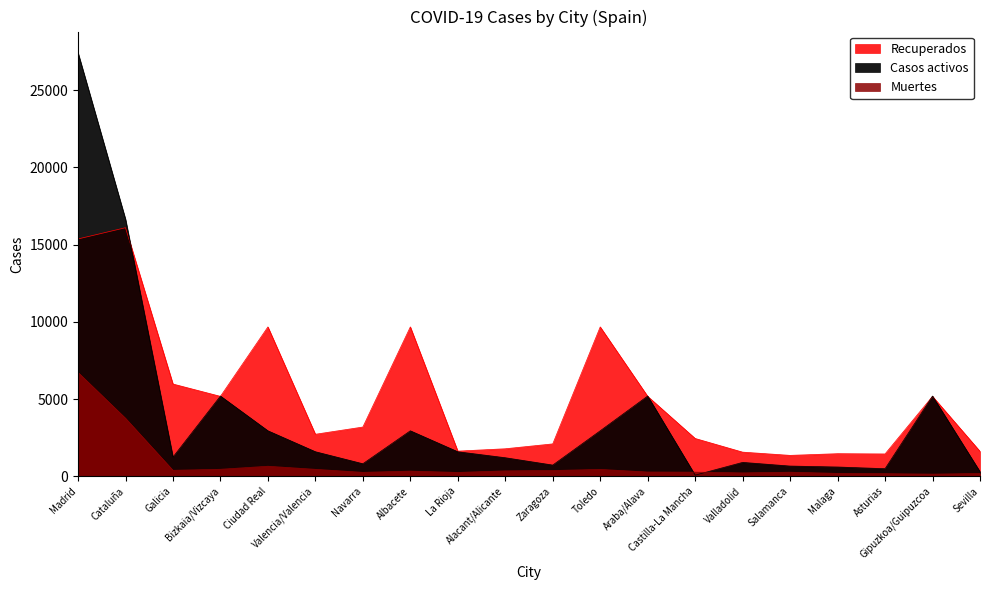

True or false: Recuperados has more than 1 points higher than both neighbors.

True